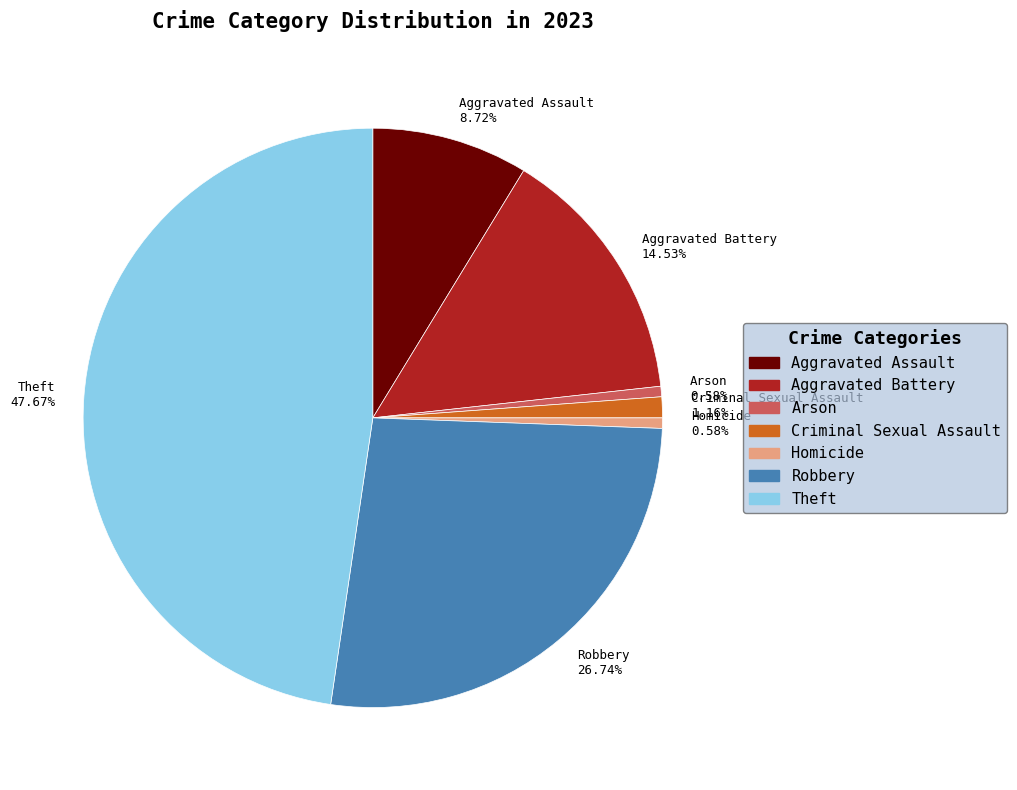

What is the ratio of the value at Homicide to the value at Criminal Sexual Assault?

0.5